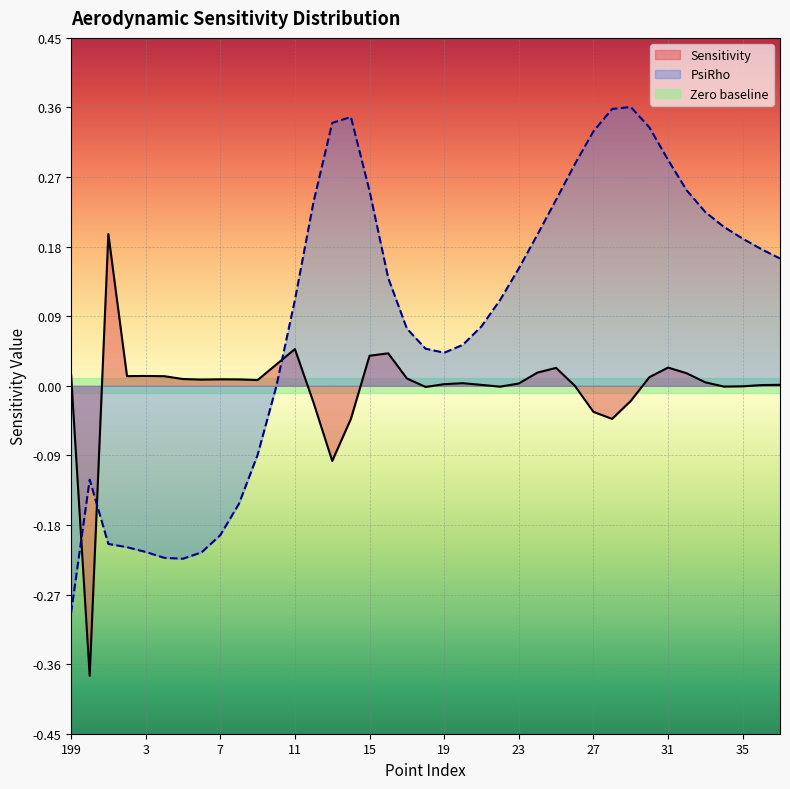

True or false: PsiRho and Sensitivity cross at least once.

True